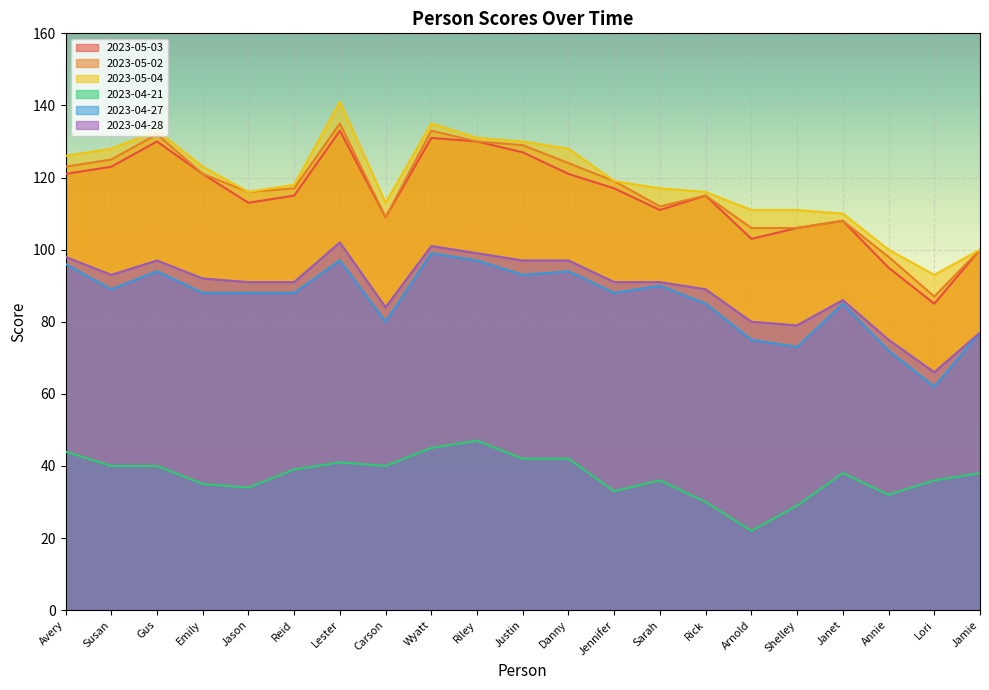

Is it true that 2023-05-02 equals 116 at Jason?

True